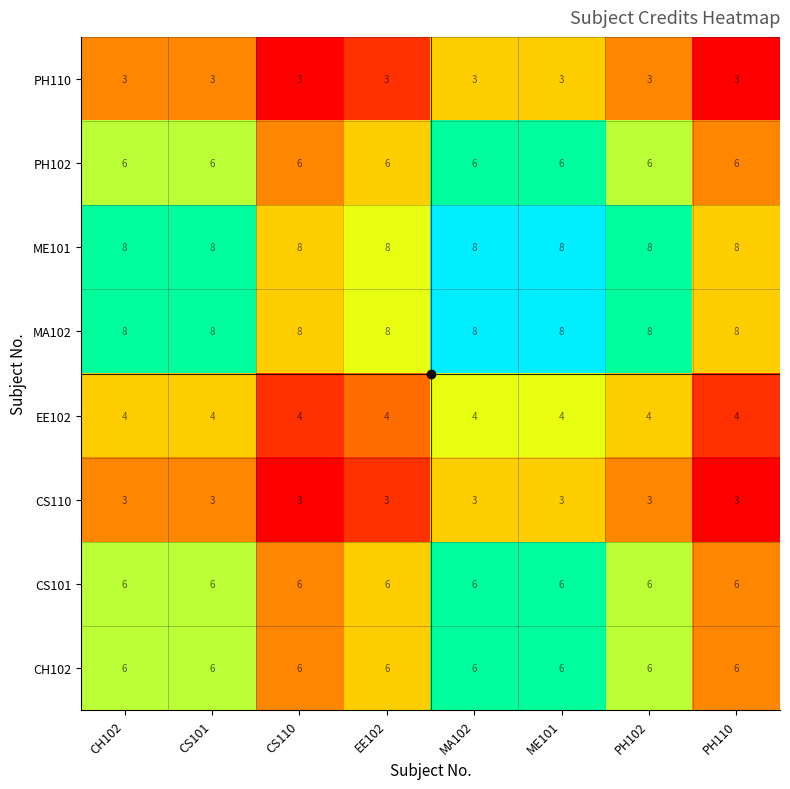

How many series are shown in this chart?

8